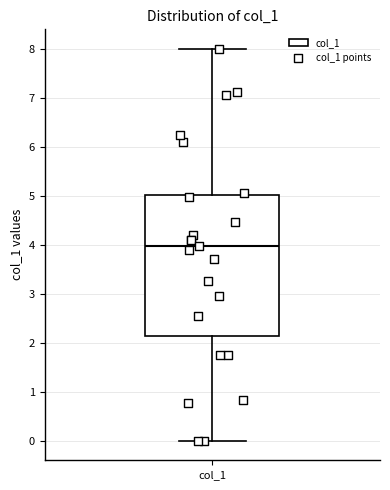

Transcribe this box plot: give where the median line is, the range the box spans, and where the two whiskers end, as read against the y-axis. The values are not printed on the chart, so give them approximately, as read against the axis.

median 4.0, box 2.1 to 5.0, whiskers 0.0 to 8.0